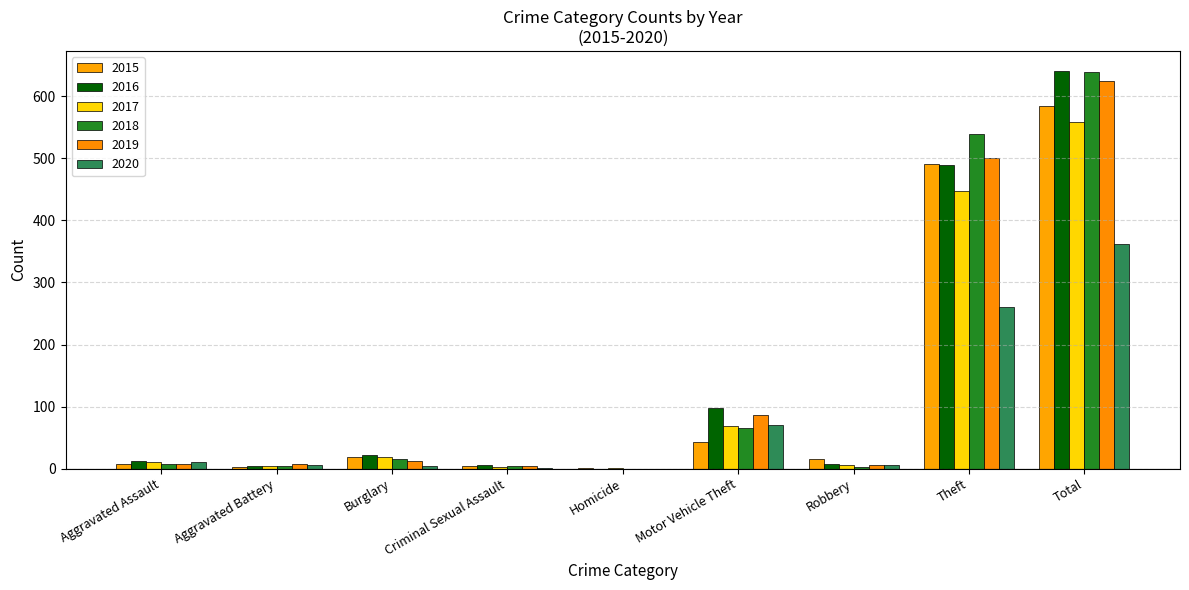

What is the sum of the 2018 values at Motor Vehicle Theft and Theft?

604